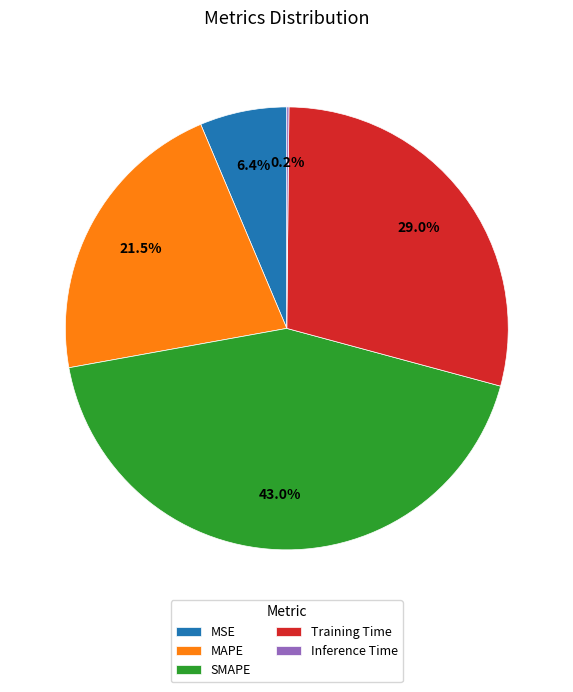

Does MSE account for over 50% of the chart?

No